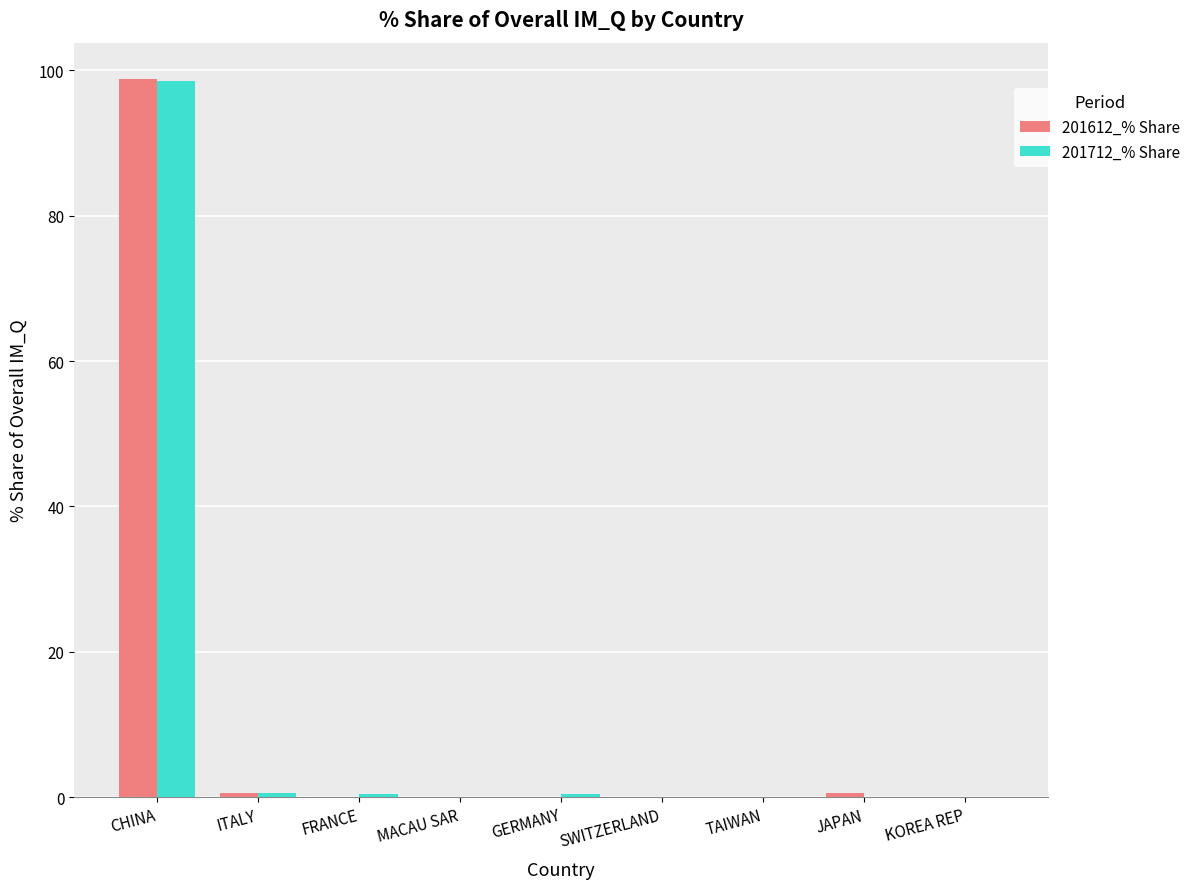

What is the highest value of the 201712_% Share series?

98.5